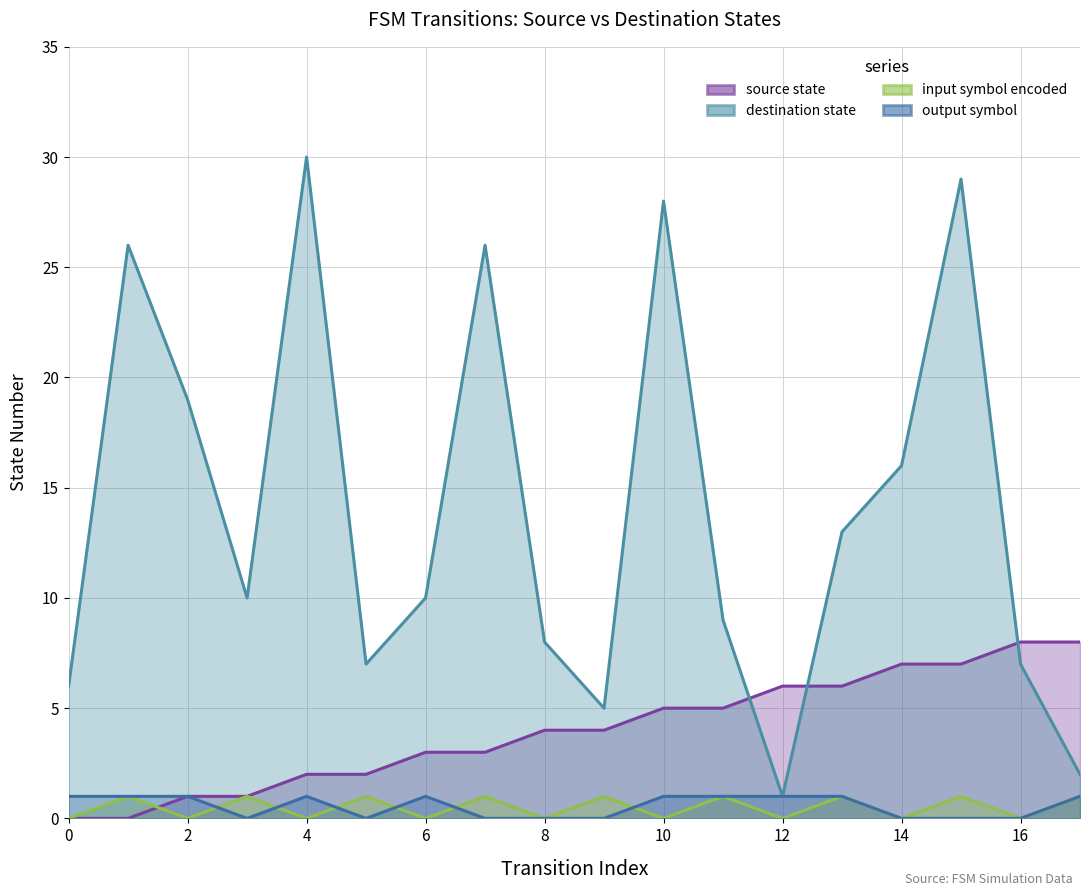

Count the number of data series in this chart.

4